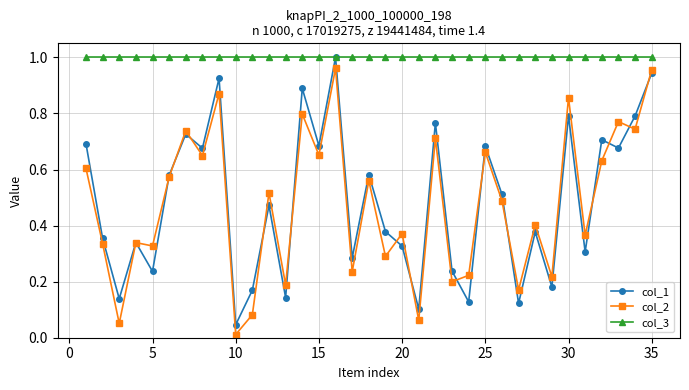

Which series has the largest total across all categories?

col_3